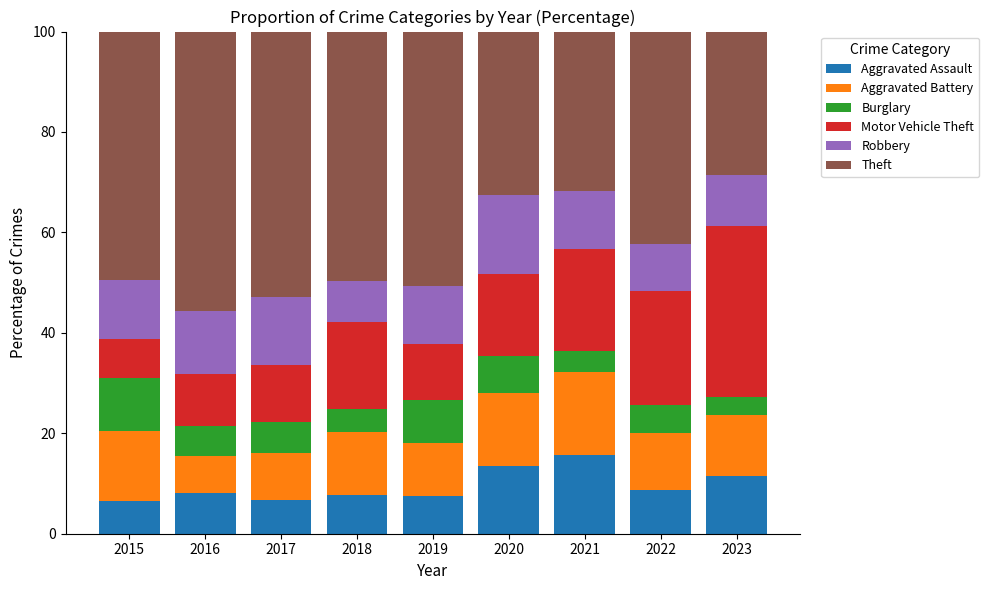

What is the lowest value of the Aggravated Assault series?

6.5